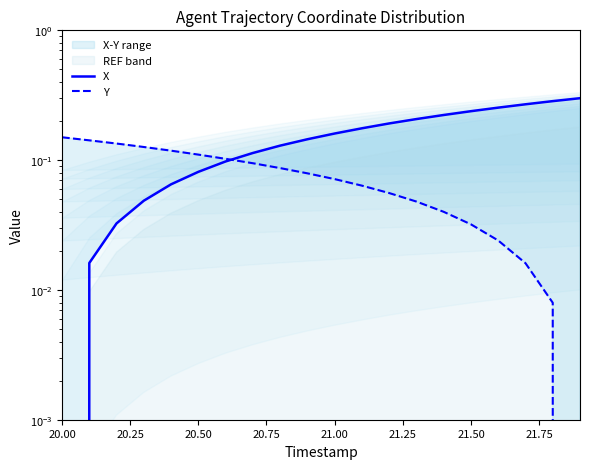

Which series has the largest range (max minus min)?

X